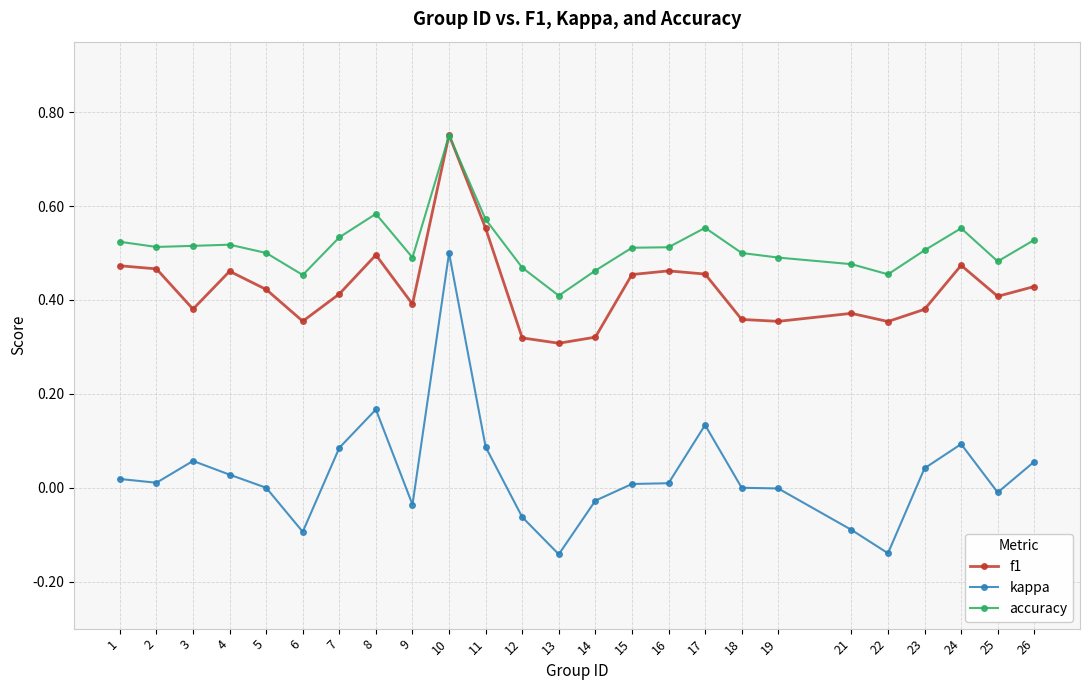

Is it true that accuracy equals 0.5 at 1?

True